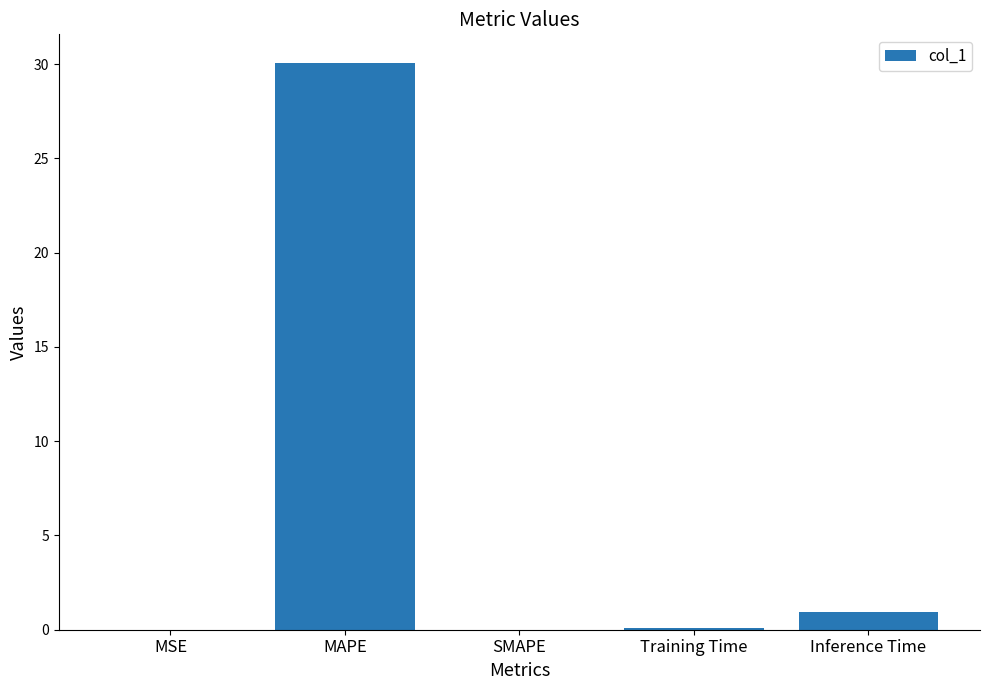

What is the sum of all values?

31.1